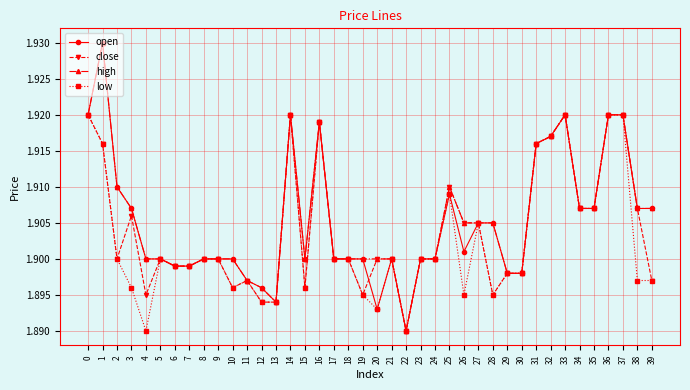

What is the total value across all series at 33?

7.7